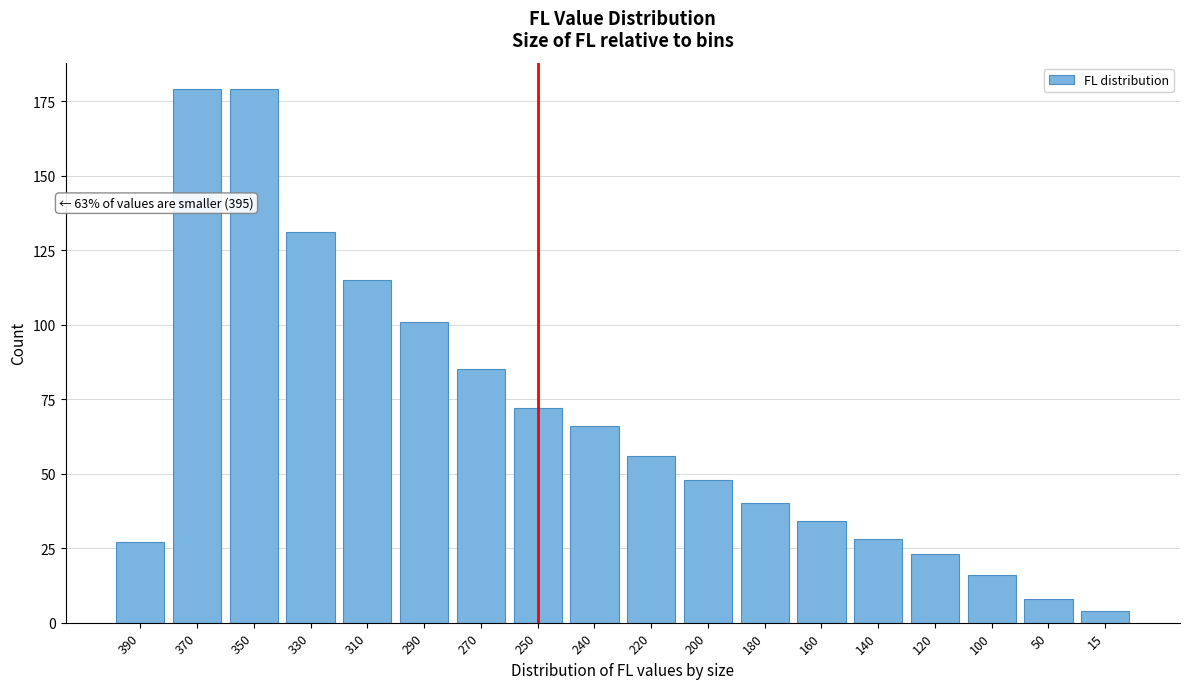

Reading right to left, list all the values displayed in this chart.

15=4	50=8	100=16	120=23	140=28	160=34	180=40	200=48	220=56	240=66	250=72	270=85	290=101	310=115	330=131	350=179	370=179	390=27